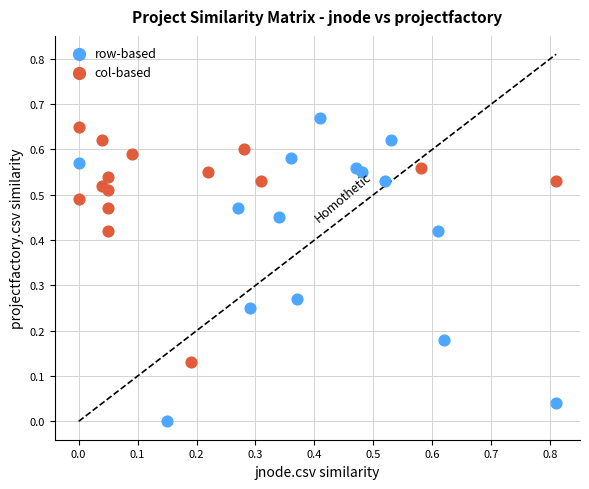

Which series has the largest Y range (max minus min)?

row-based